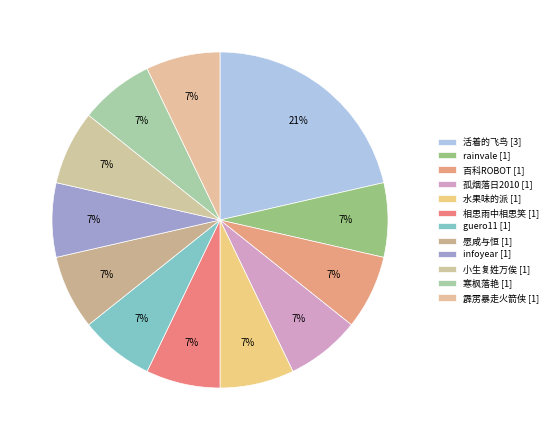

To the nearest percent, what is the difference between the largest and smallest slice percentages?

14%